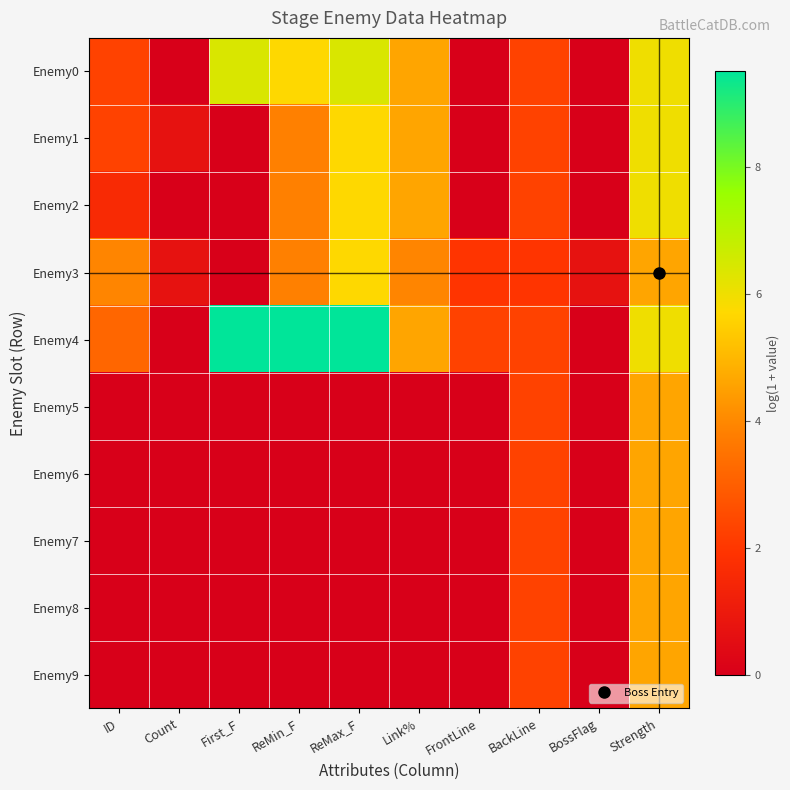

What is the spread (max minus min) of values at FrontLine?

2.3